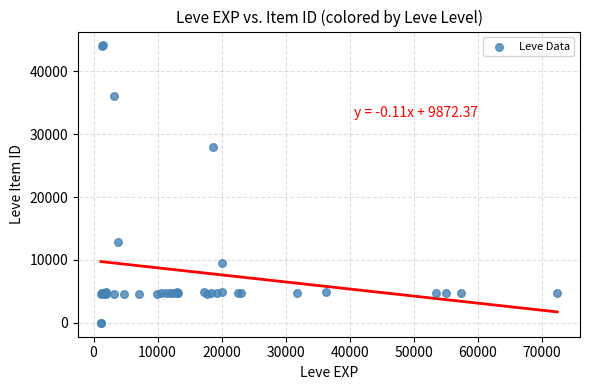

What Y value in the scatter plot is closest to 22048?

27884